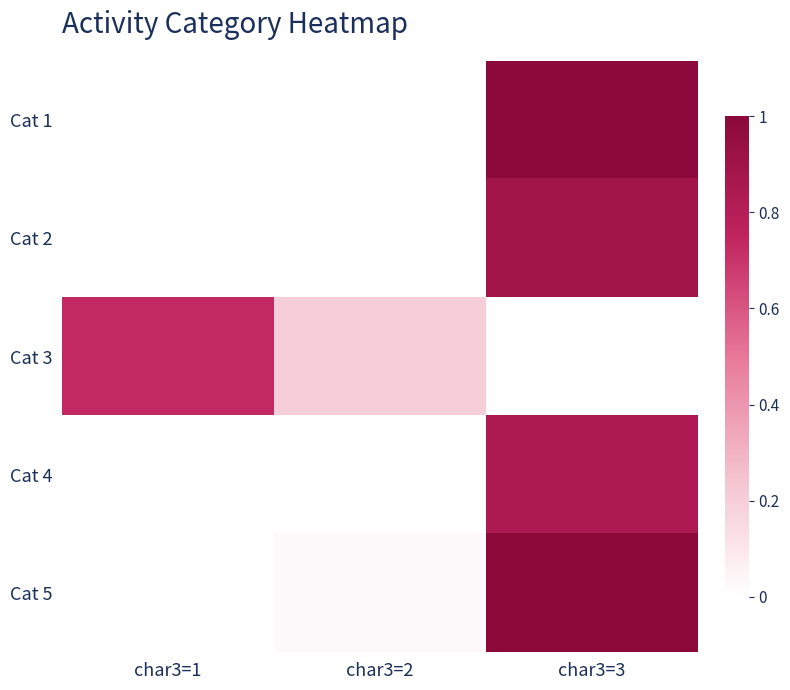

At which category is the sum across all series the highest?

char3=3